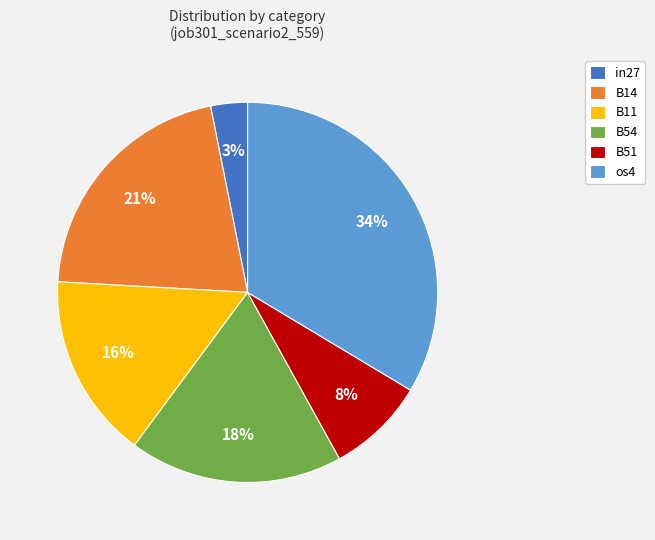

Is it true that B11 is 2% of the pie?

False